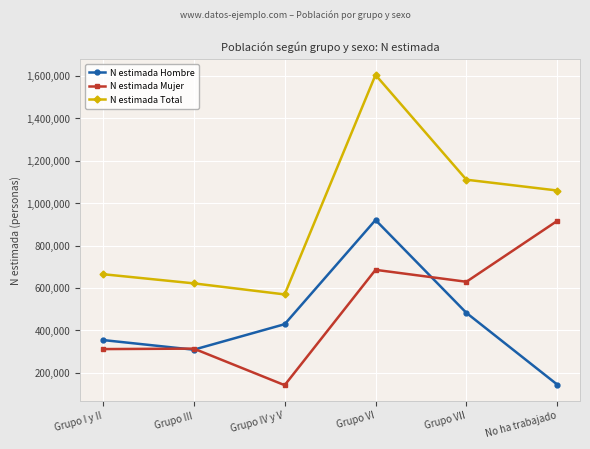

What is the label of the 4th point from the left?

Grupo VI